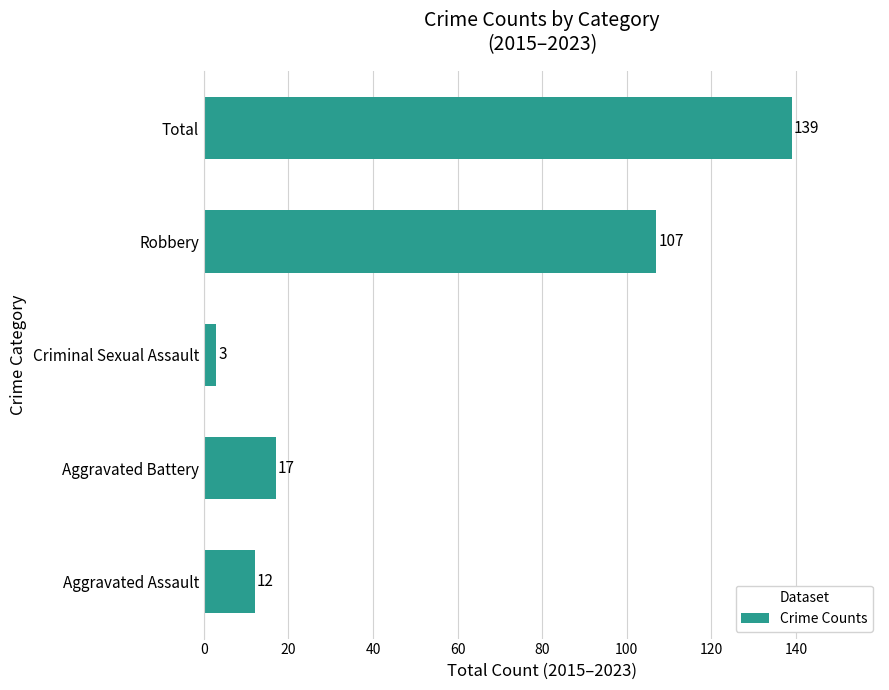

The value at Robbery is 151. True or false?

False